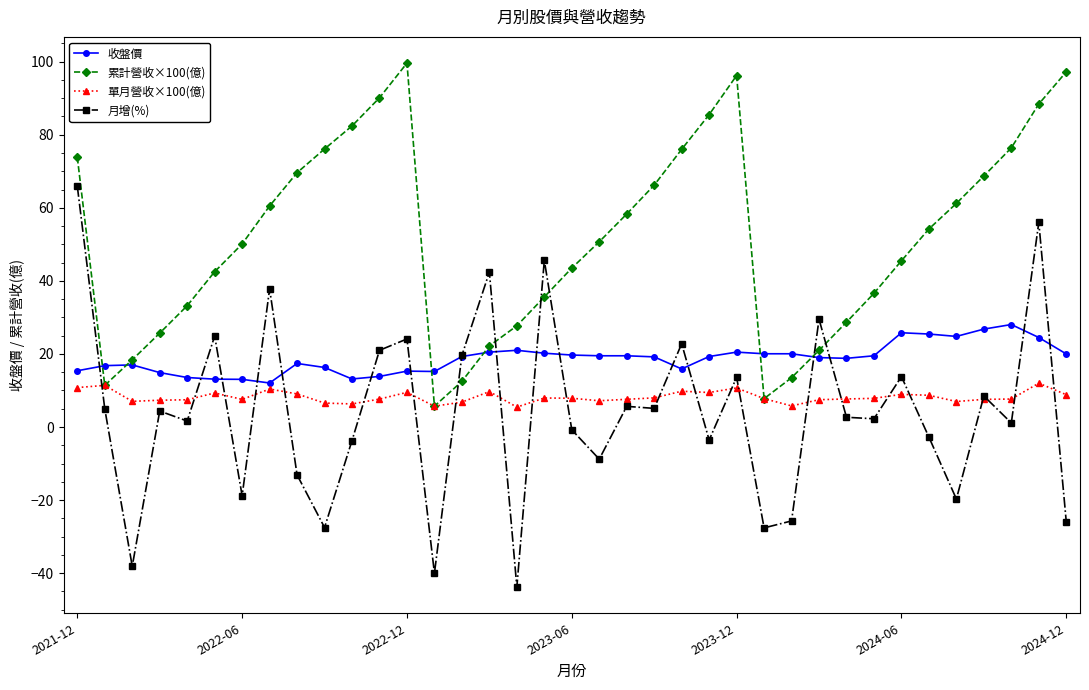

Which series has the largest range (max minus min)?

月增(%)